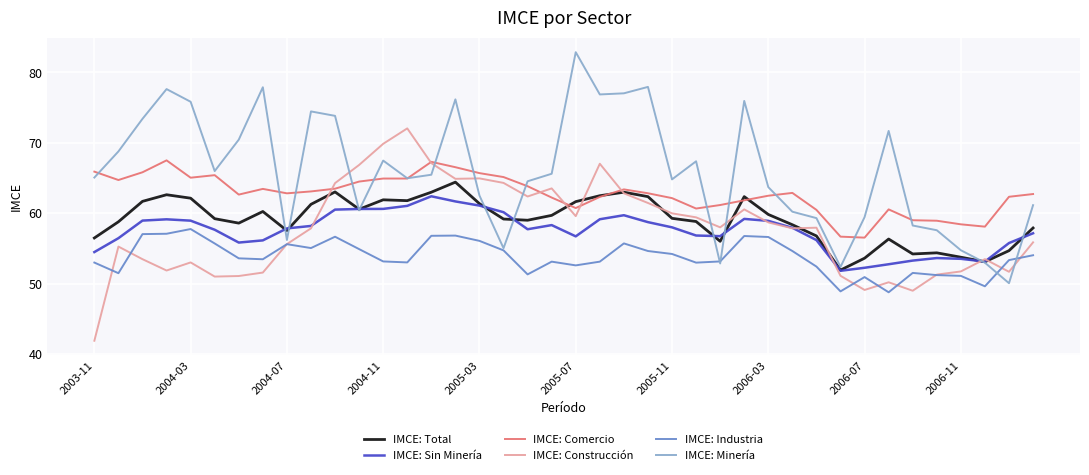

What is the difference between the second highest and second lowest values in the IMCE: Total series?

9.9